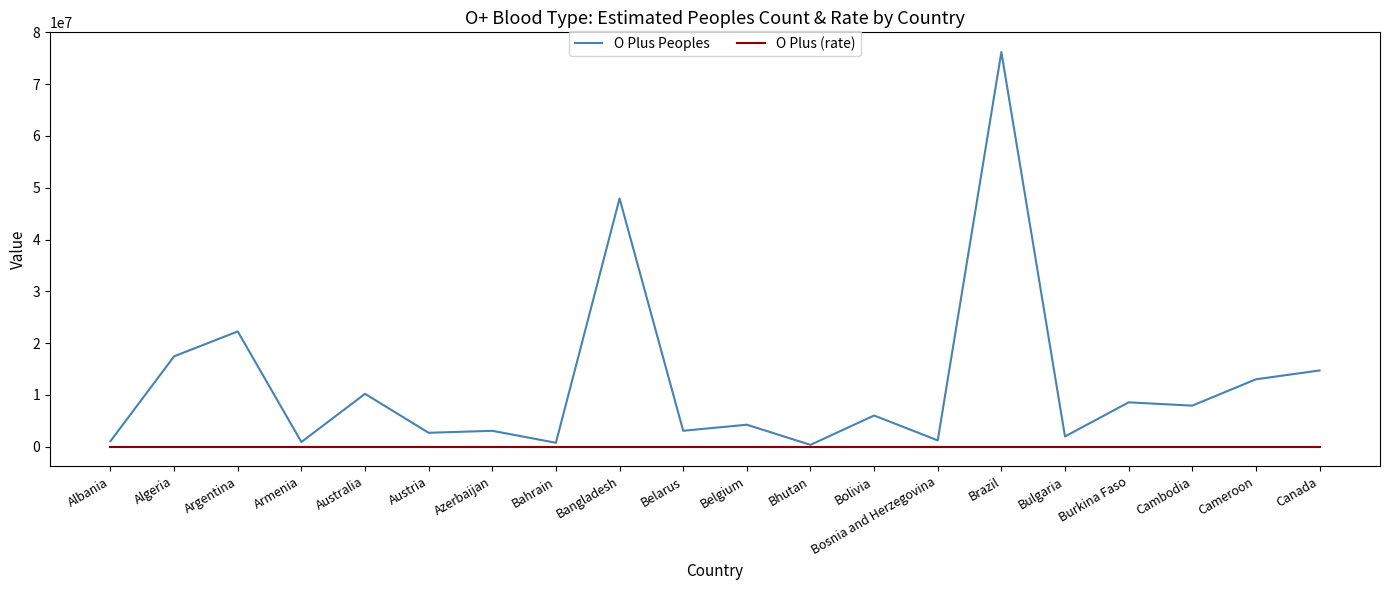

Which series has the widest spread of values?

O Plus Peoples